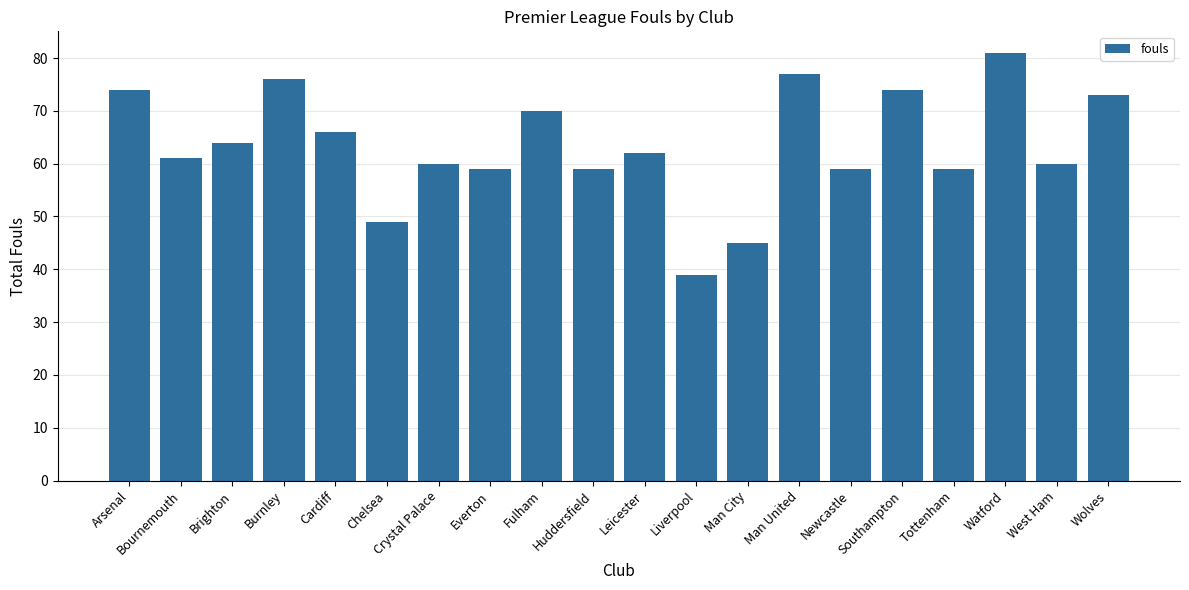

Reading right to left, what are all the values shown in this chart?

73	60	81	59	74	59	77	45	39	62	59	70	59	60	49	66	76	64	61	74